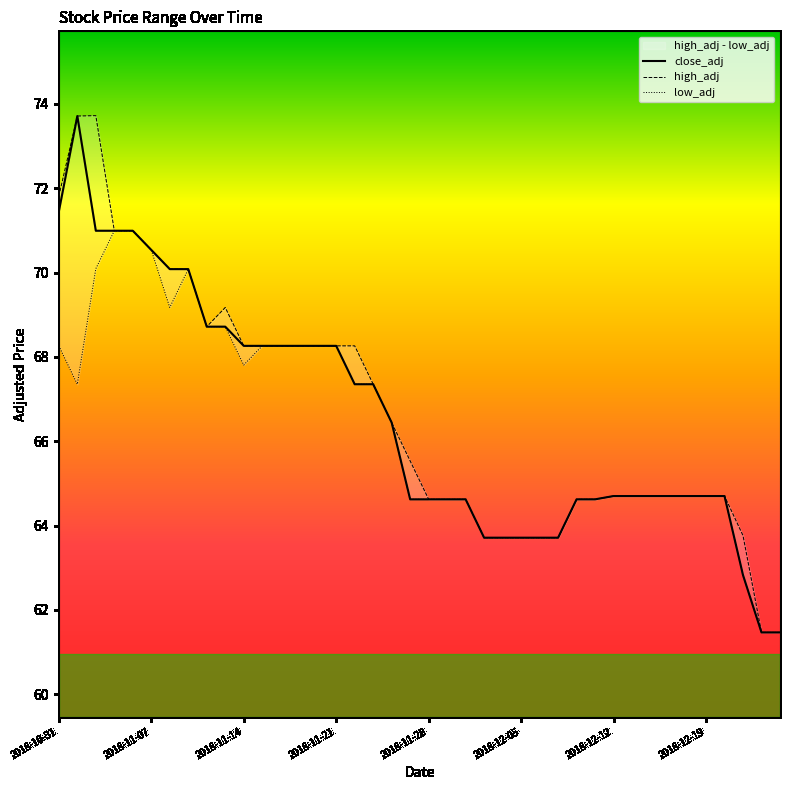

Which series has the largest total across all categories?

high_adj